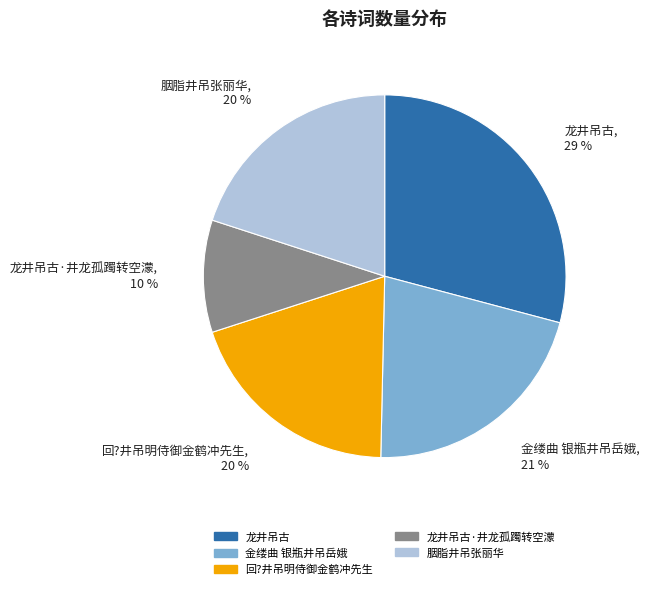

The 回?井吊明侍御金鹤冲先生 slice represents 31% of the pie. True or false?

False